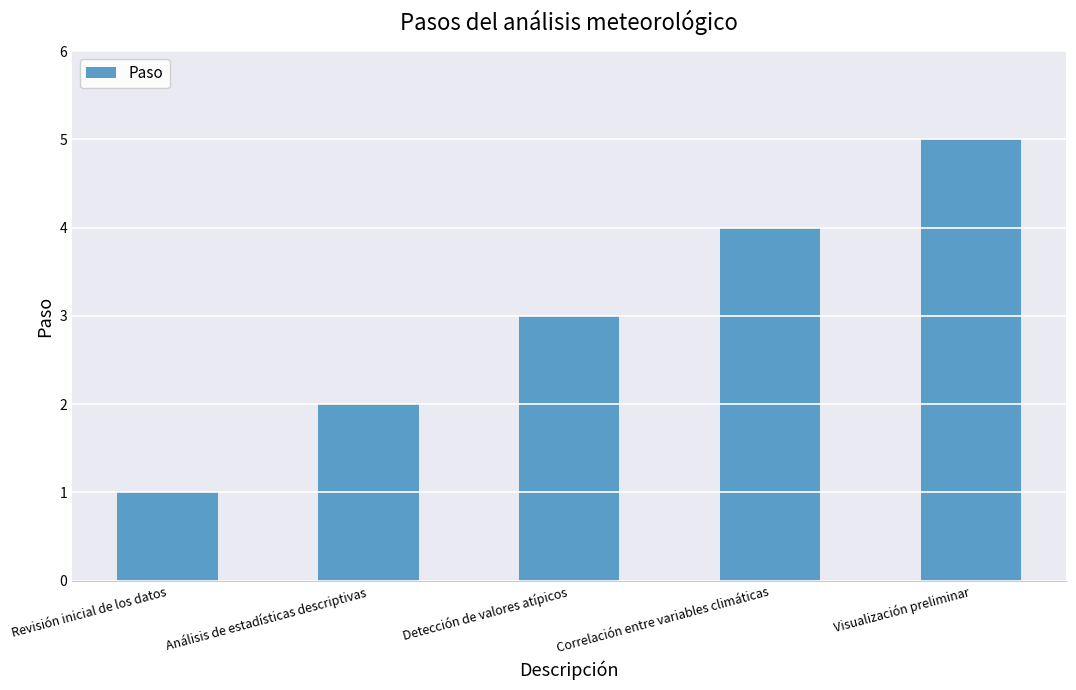

What is the difference between the values at Revisión inicial de los datos and Correlación entre variables climáticas?

3